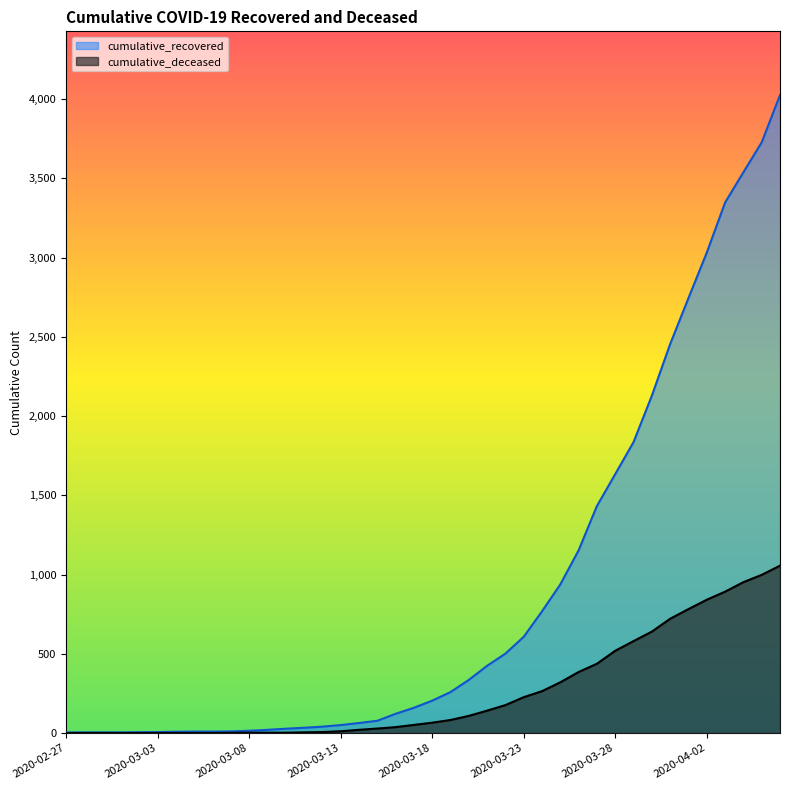

How many lines are shown in the chart?

2